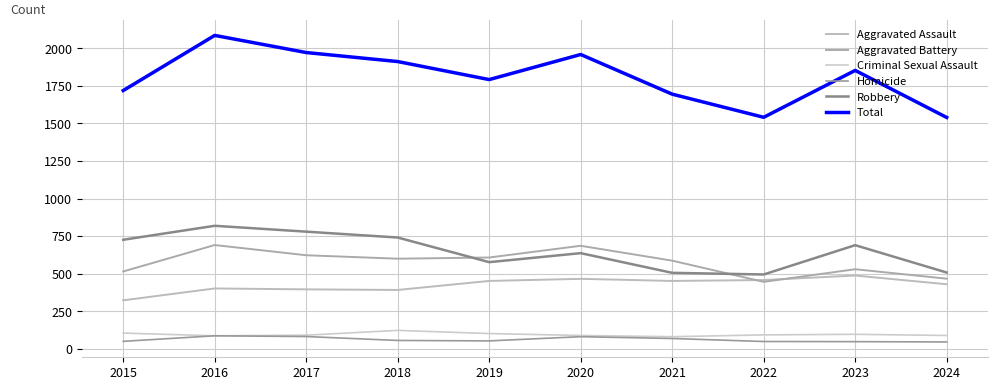

Does the chart display data point markers on the line(s)?

No